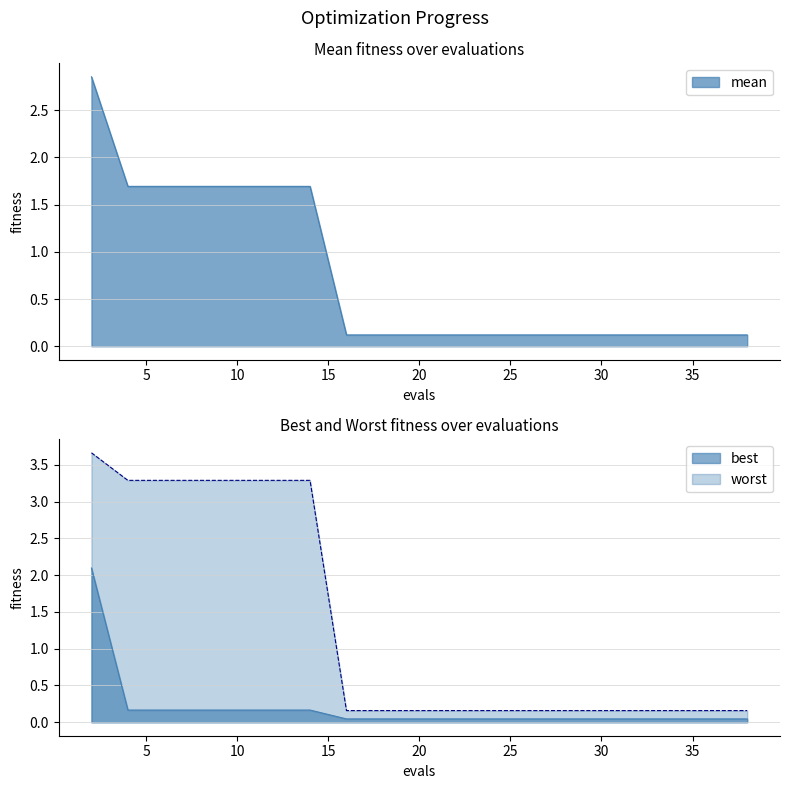

Is it true that worst equals 0.2 at 34?

True